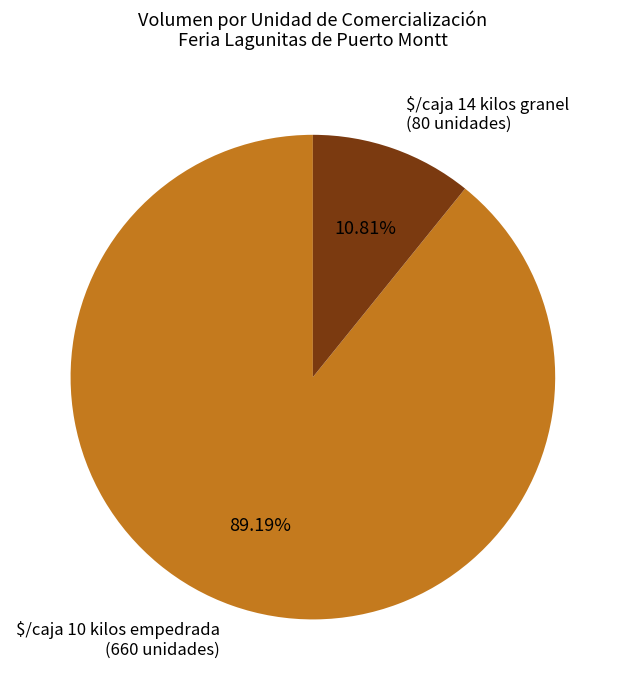

Does any single category account for the majority?

Yes